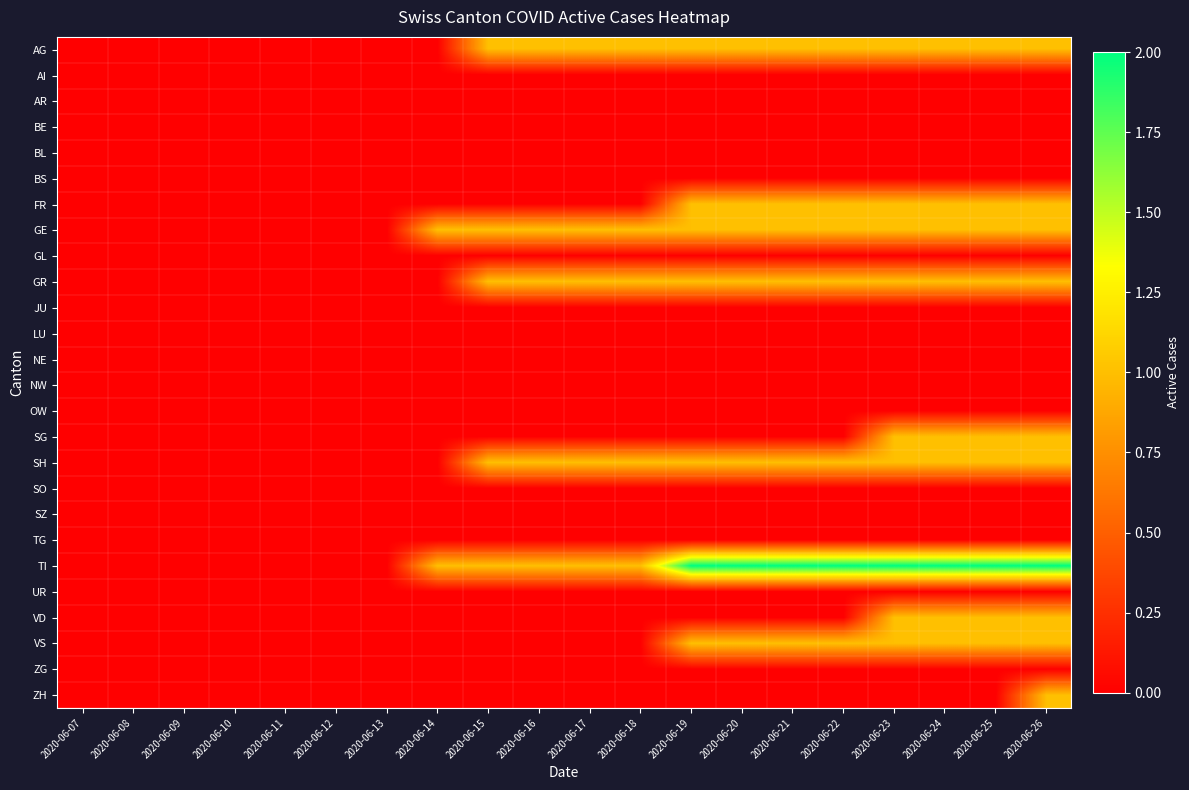

At how many categories does at least one series exceed 0?

13